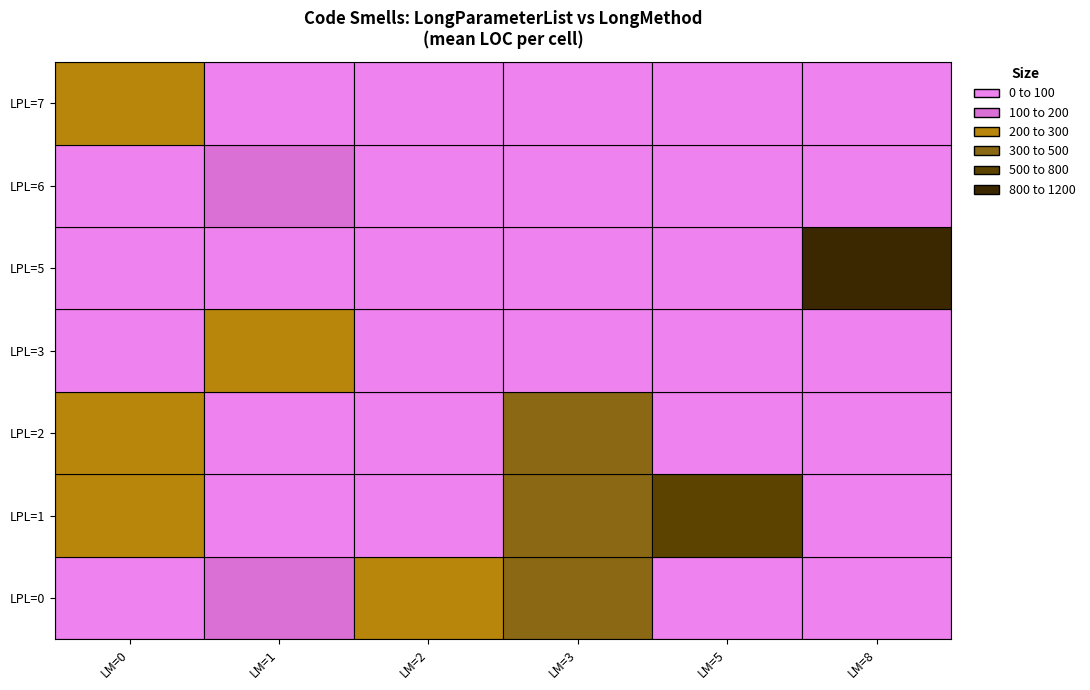

What is the minimum value shown in the chart?

6